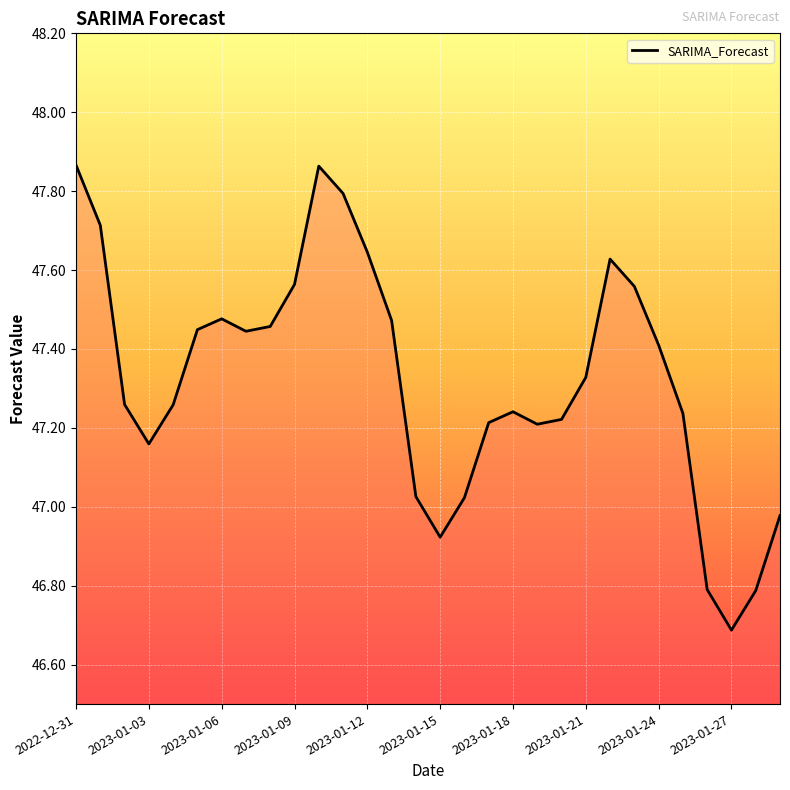

Does the chart display data point markers on the line(s)?

No